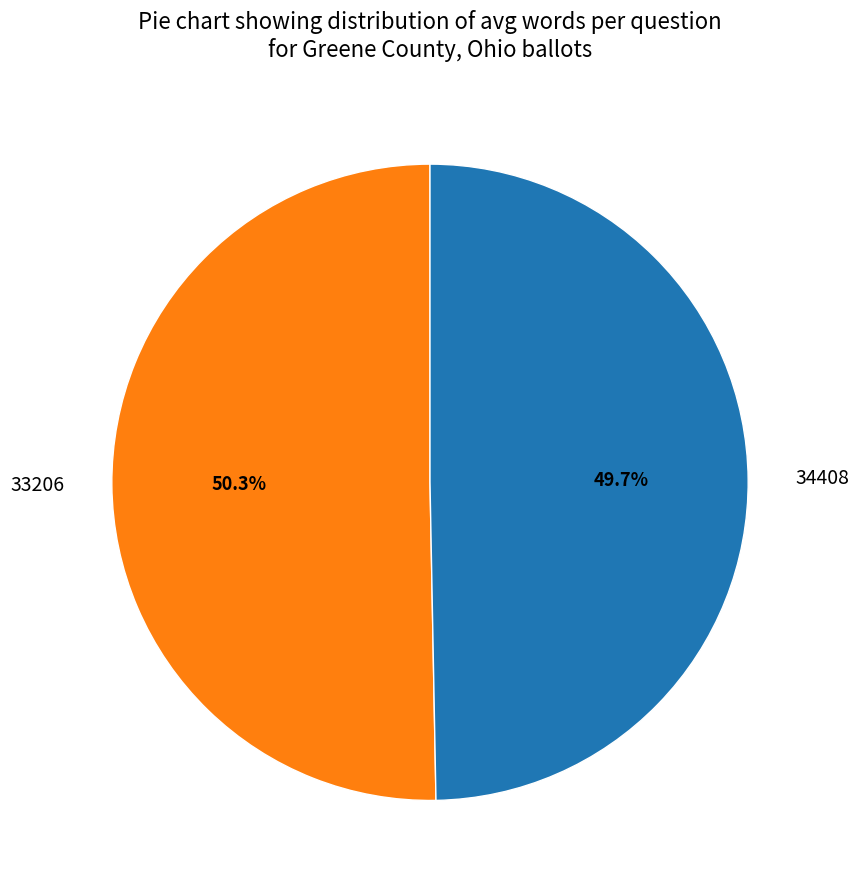

Combined, do 34408 and 33206 account for over 50%?

Yes